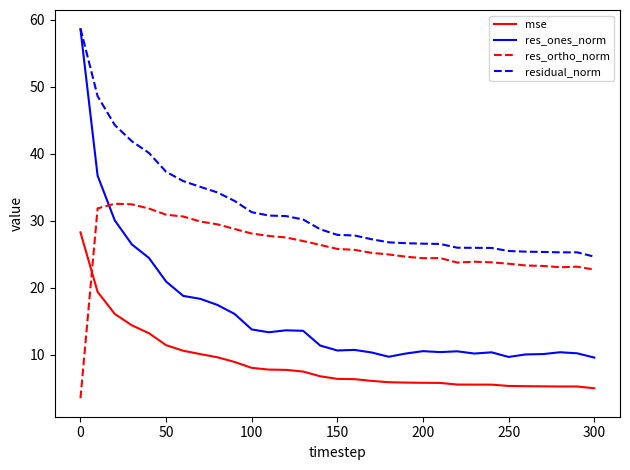

Does the chart have visible grid lines?

No